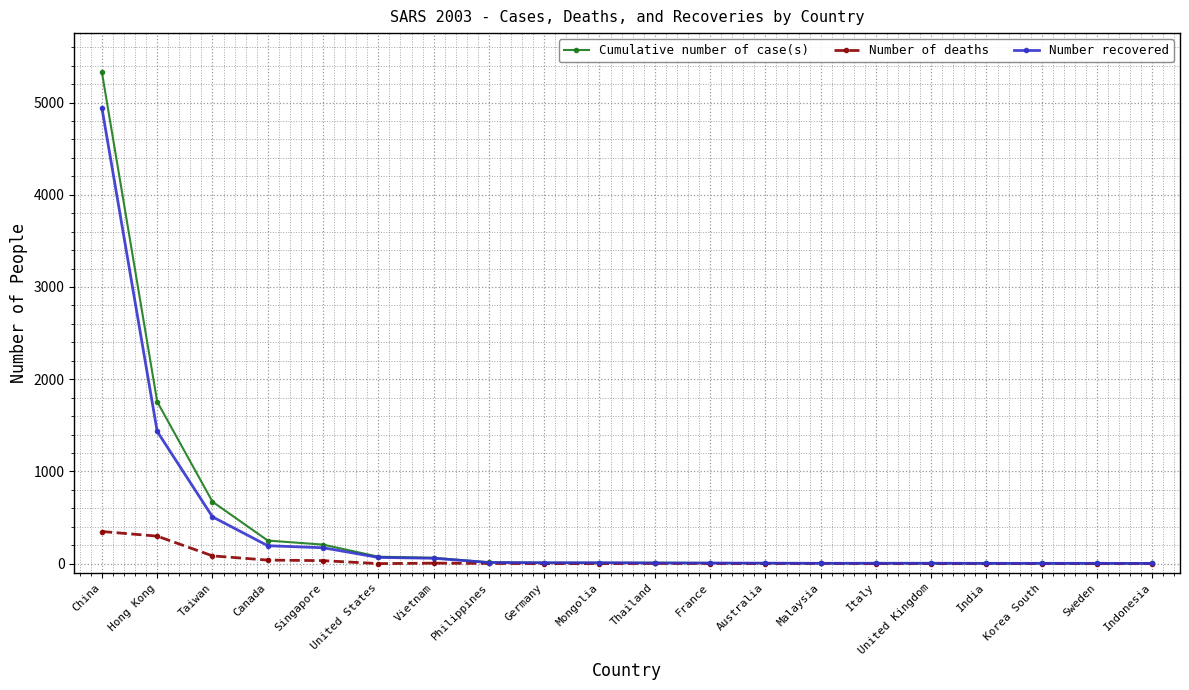

What is the highest value of the Number recovered series?

4941